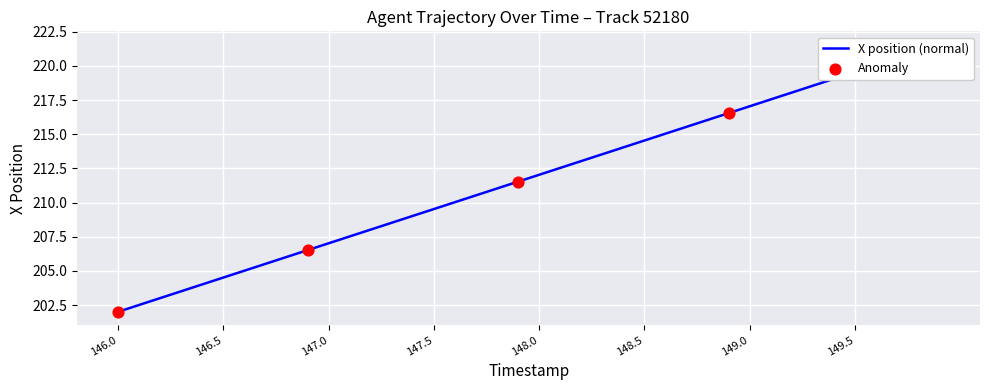

What is the ratio of the value at 146.9 to the value at 146.3?

1.0